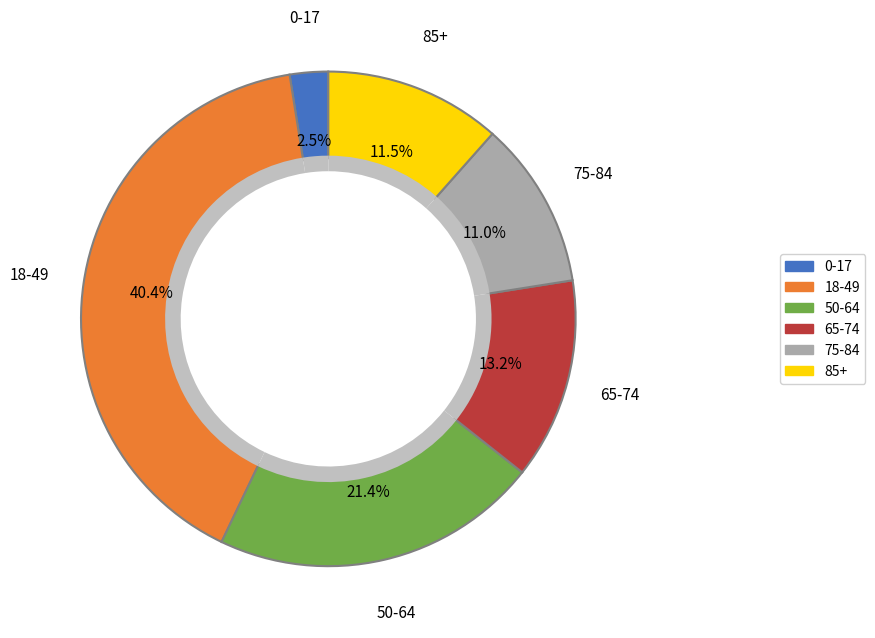

Does 75-84 represent more than half of the total?

No